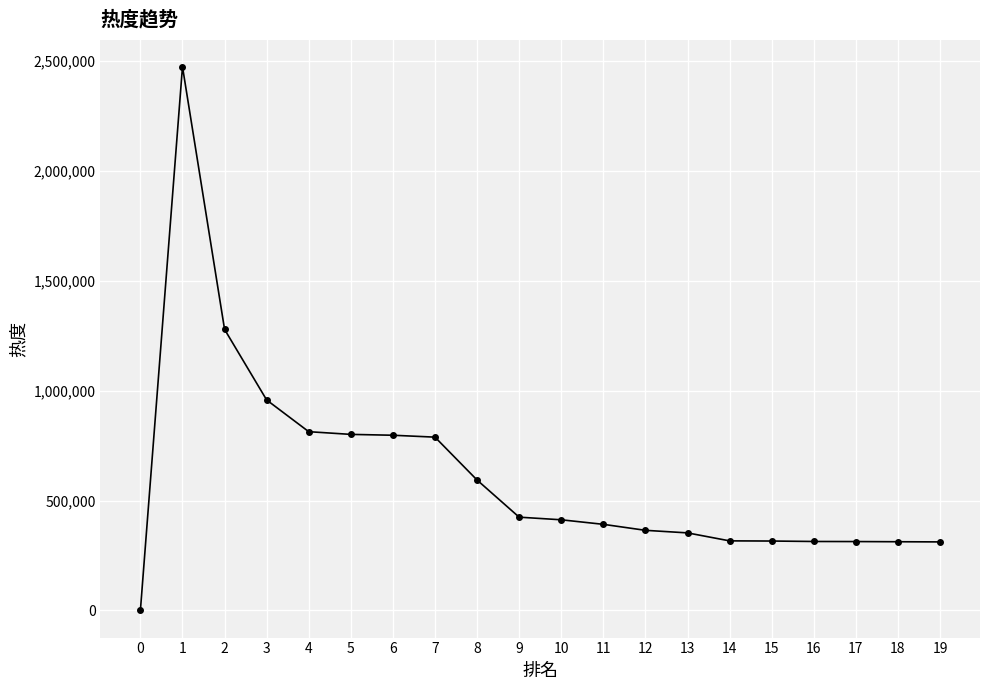

At which category does the data reach its first local peak?

1